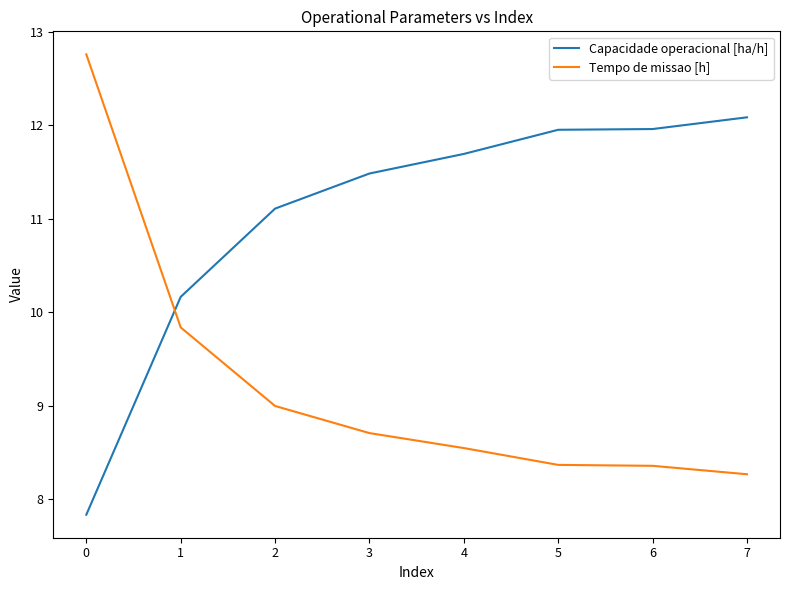

What is the average value of the Capacidade operacional [ha/h] series?

11.0